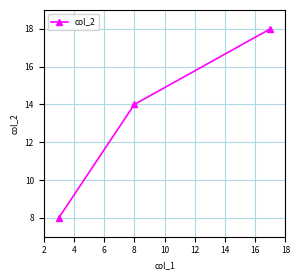

What is the value of the 1st point from the left?

8